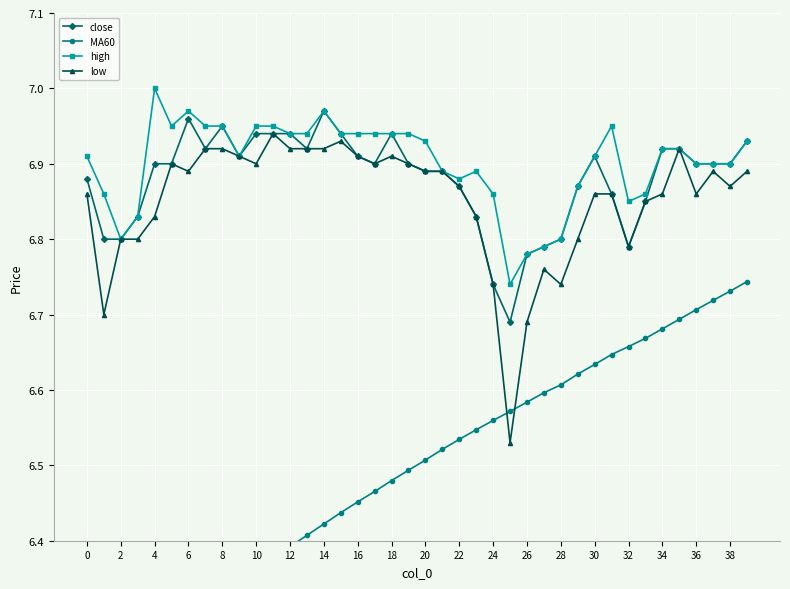

Where is high nearest to the value 6?

25